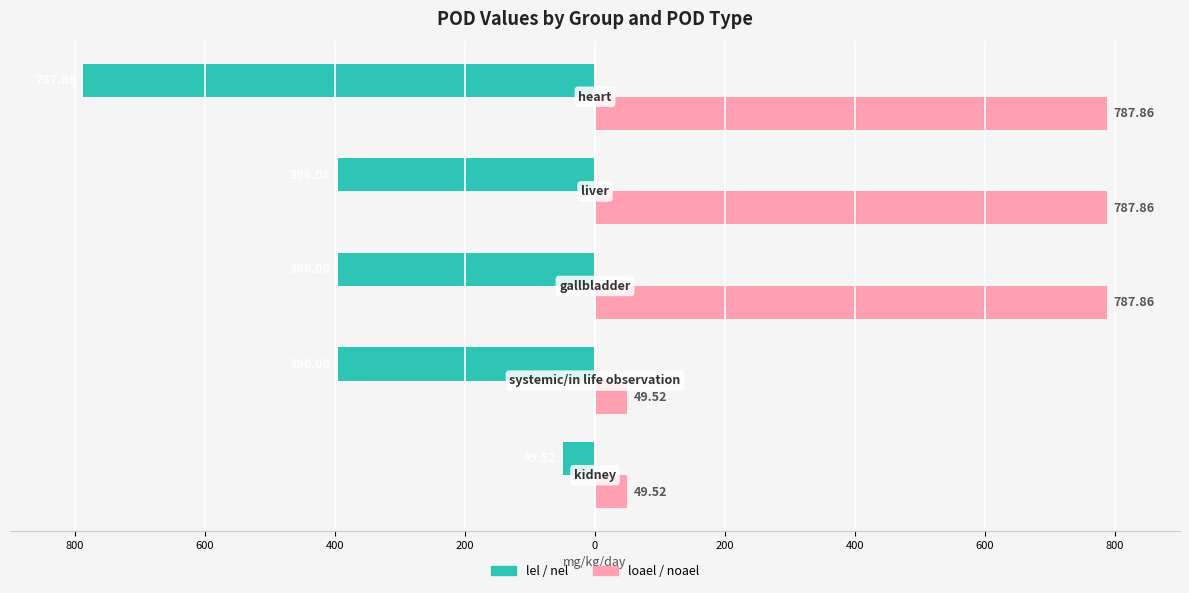

The value of lel at 800 is -67.0. True or false?

False